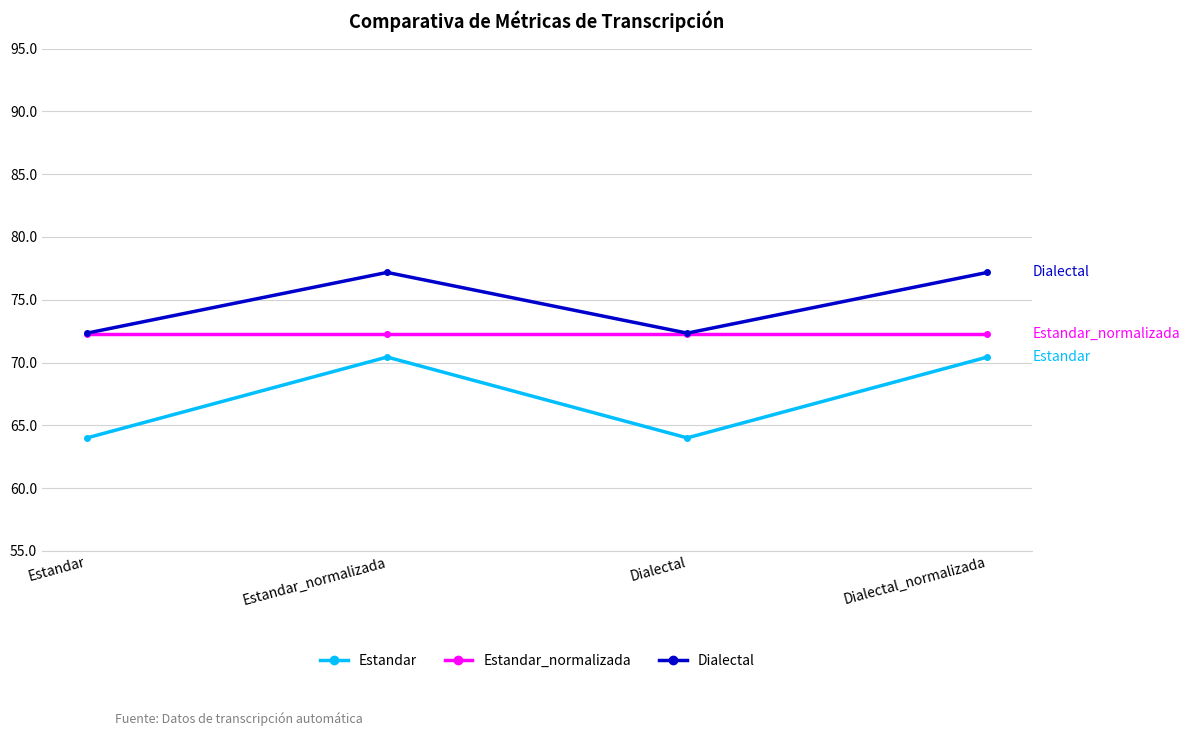

List the series in order of their peak value, lowest first.

Estandar, Estandar_normalizada, Dialectal